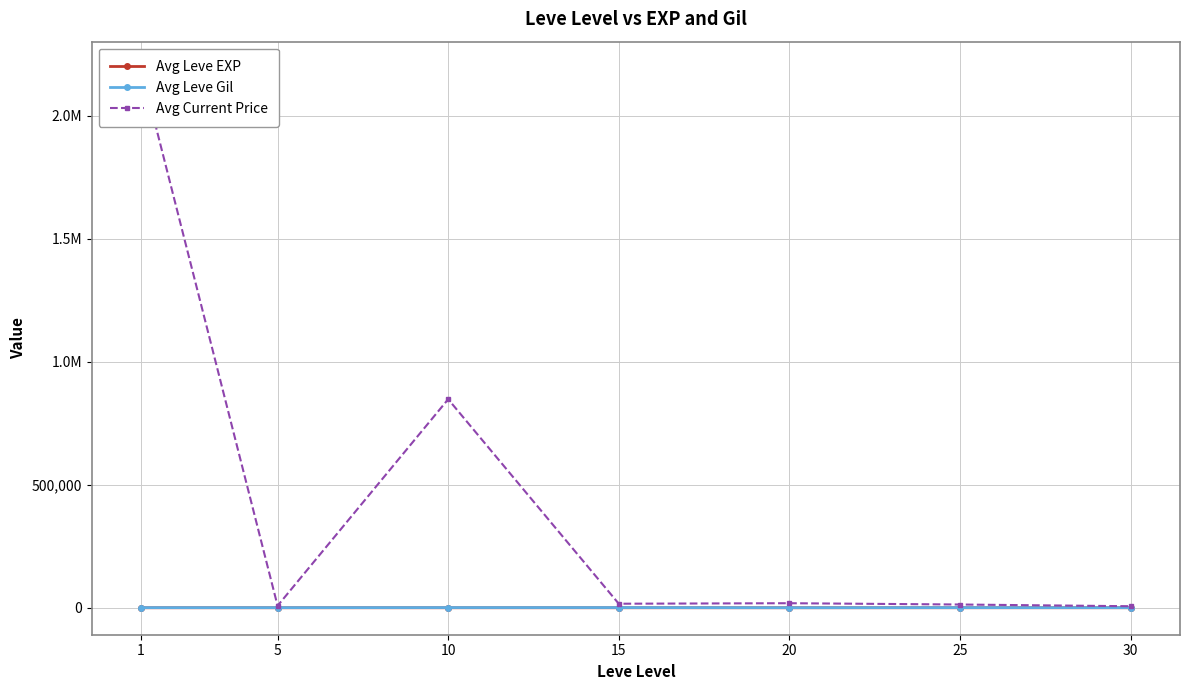

Reading left to right, transcribe all the data shown in this chart.

Avg Leve EXP: 1=1.3	5=6.2	10=7.7	15=22.3	20=23.3	25=34.7	30=59.0
Avg Leve Gil: 1=531.7	5=488.3	10=768.3	15=810.0	20=300.0	25=595.0	30=405.0
Avg Current Price: 1=2191459.9	5=8066.1	10=847658.9	15=16417.1	20=18492.4	25=13233.2	30=6250.0